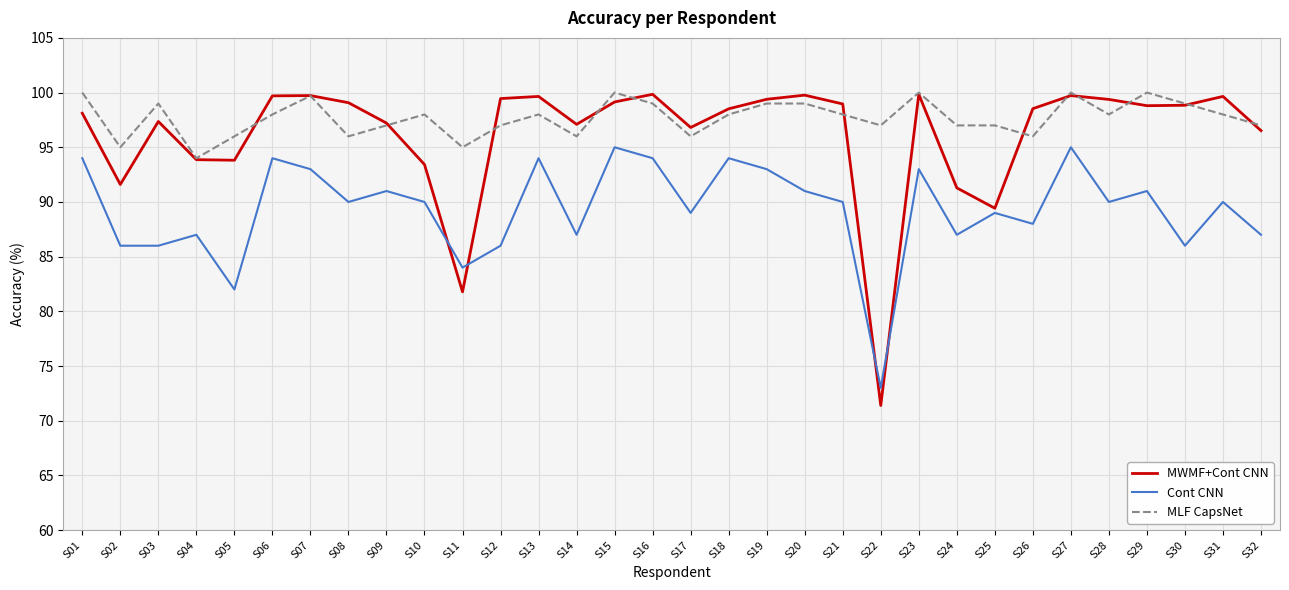

What is the lowest value of the MLF CapsNet series?

94.0